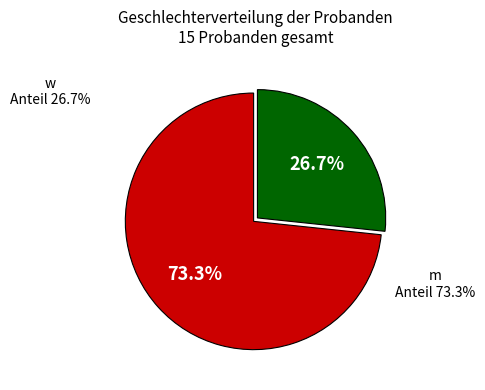

Between w and m, which is larger?

m